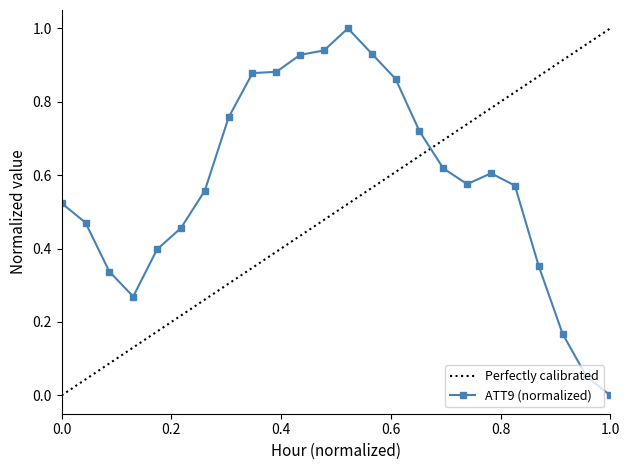

Which series has the largest total across all categories?

ATT9 (normalized)